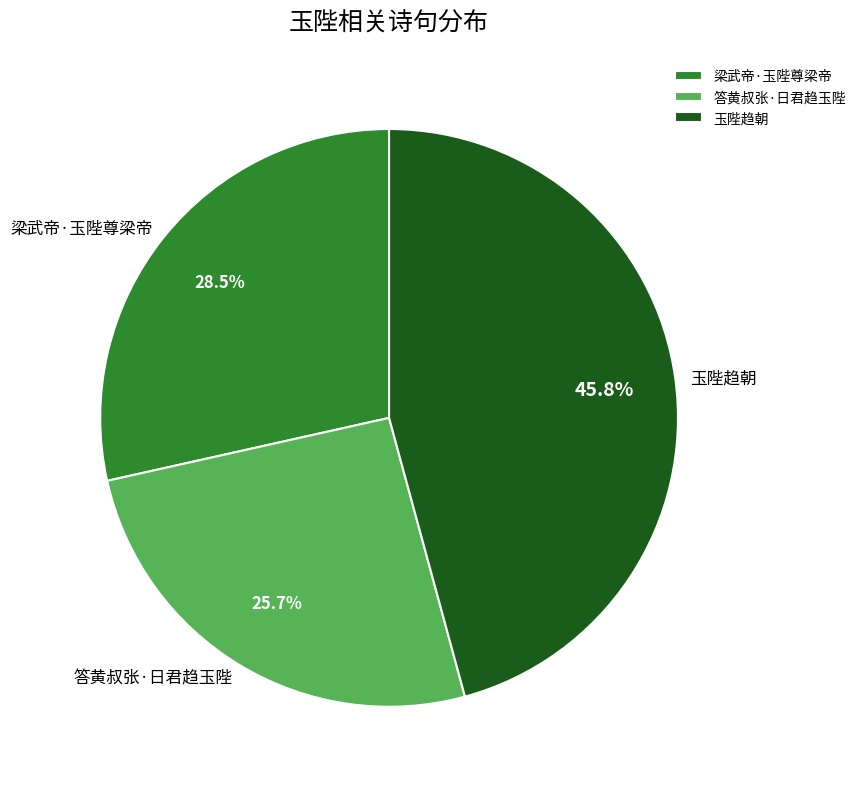

Is there any slice that represents more than half of the pie?

No